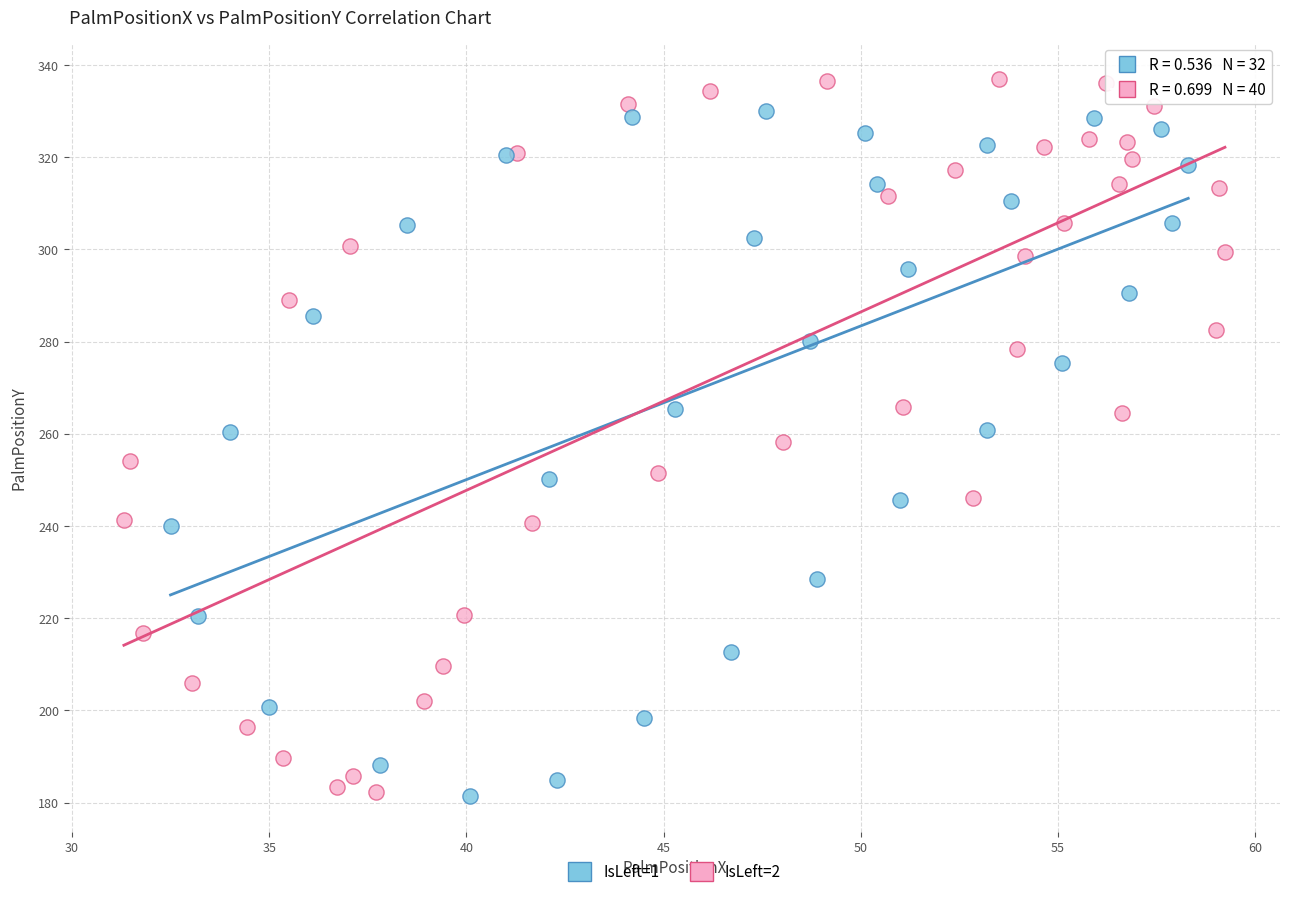

Which series reaches the maximum Y coordinate?

IsLeft=2